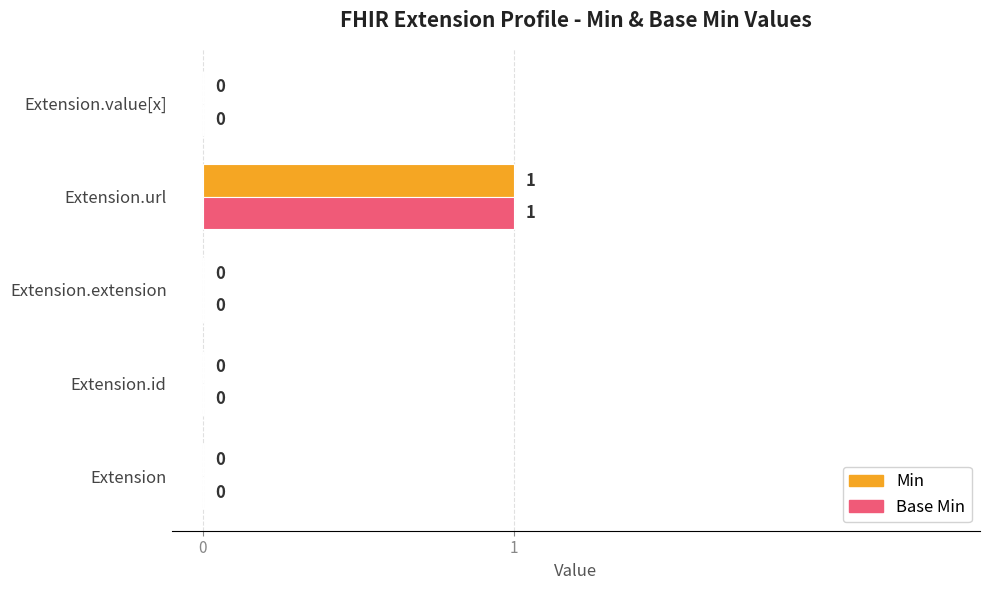

How many values in Base Min are above zero?

1